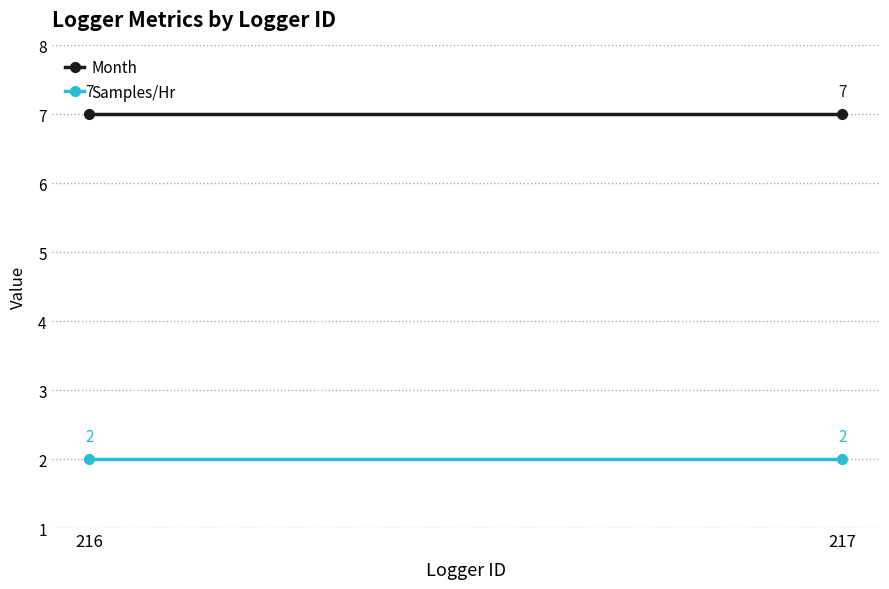

Reading left to right, transcribe all the data shown in this chart.

Month: 7	7
Samples/Hr: 2	2